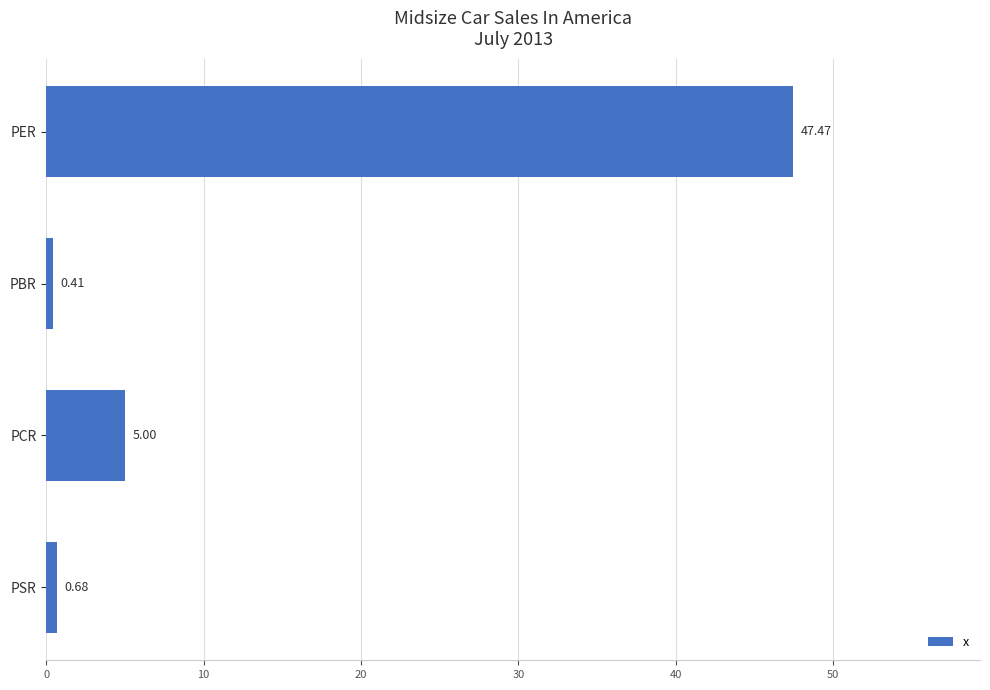

Does the chart contain stacked bars?

No